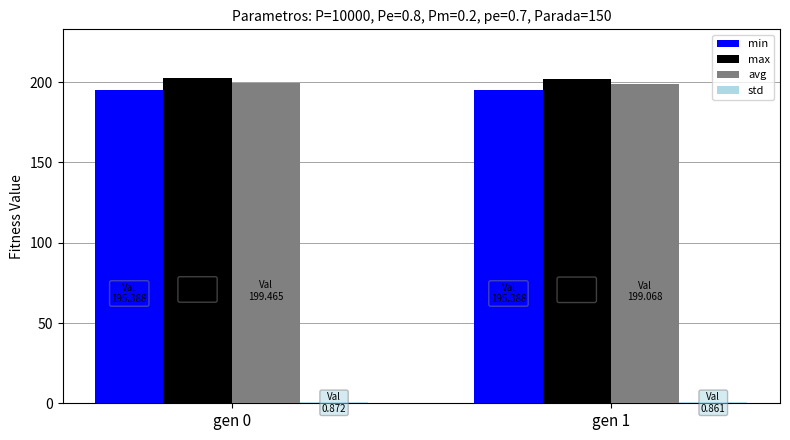

The min series shows 195.4 at gen 0. True or false?

True